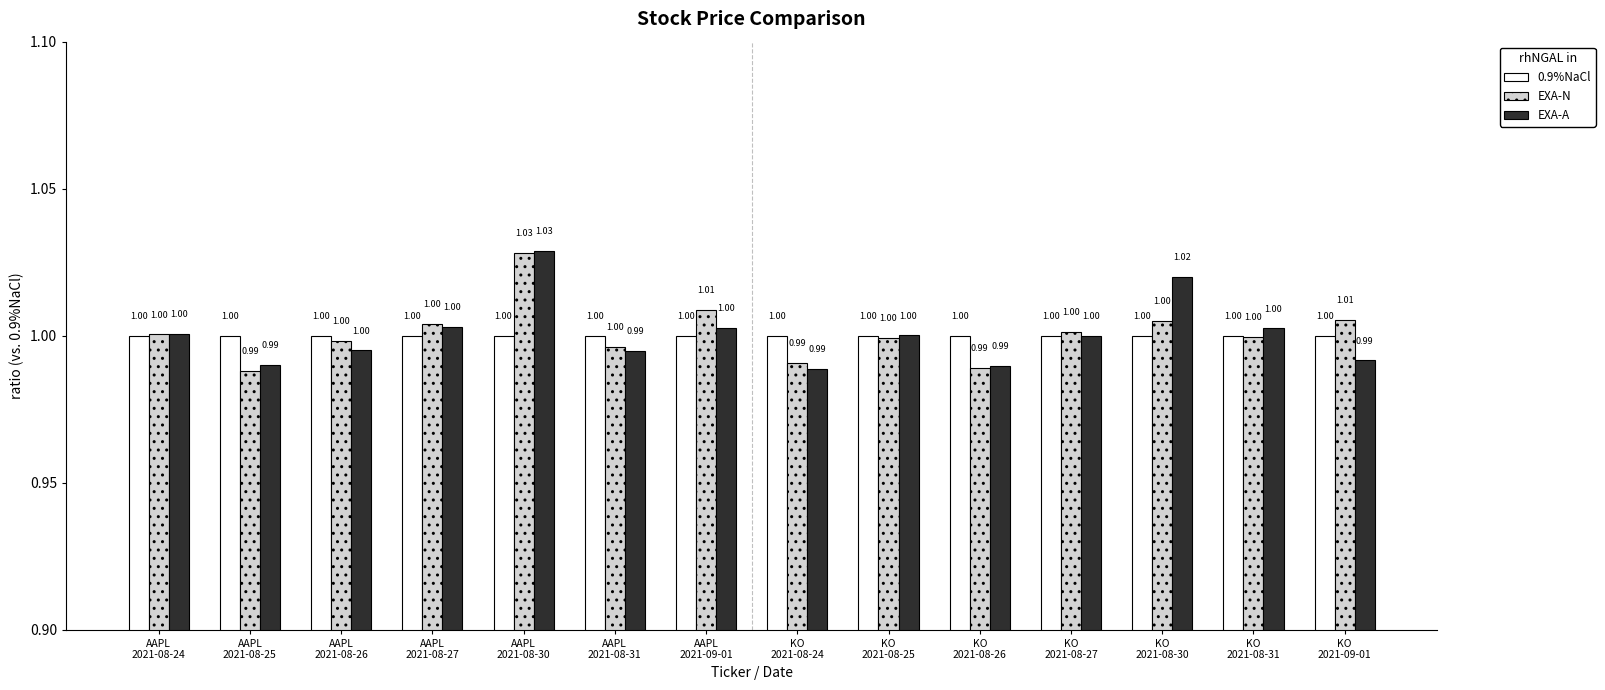

At how many categories does at least one series exceed 0?

14